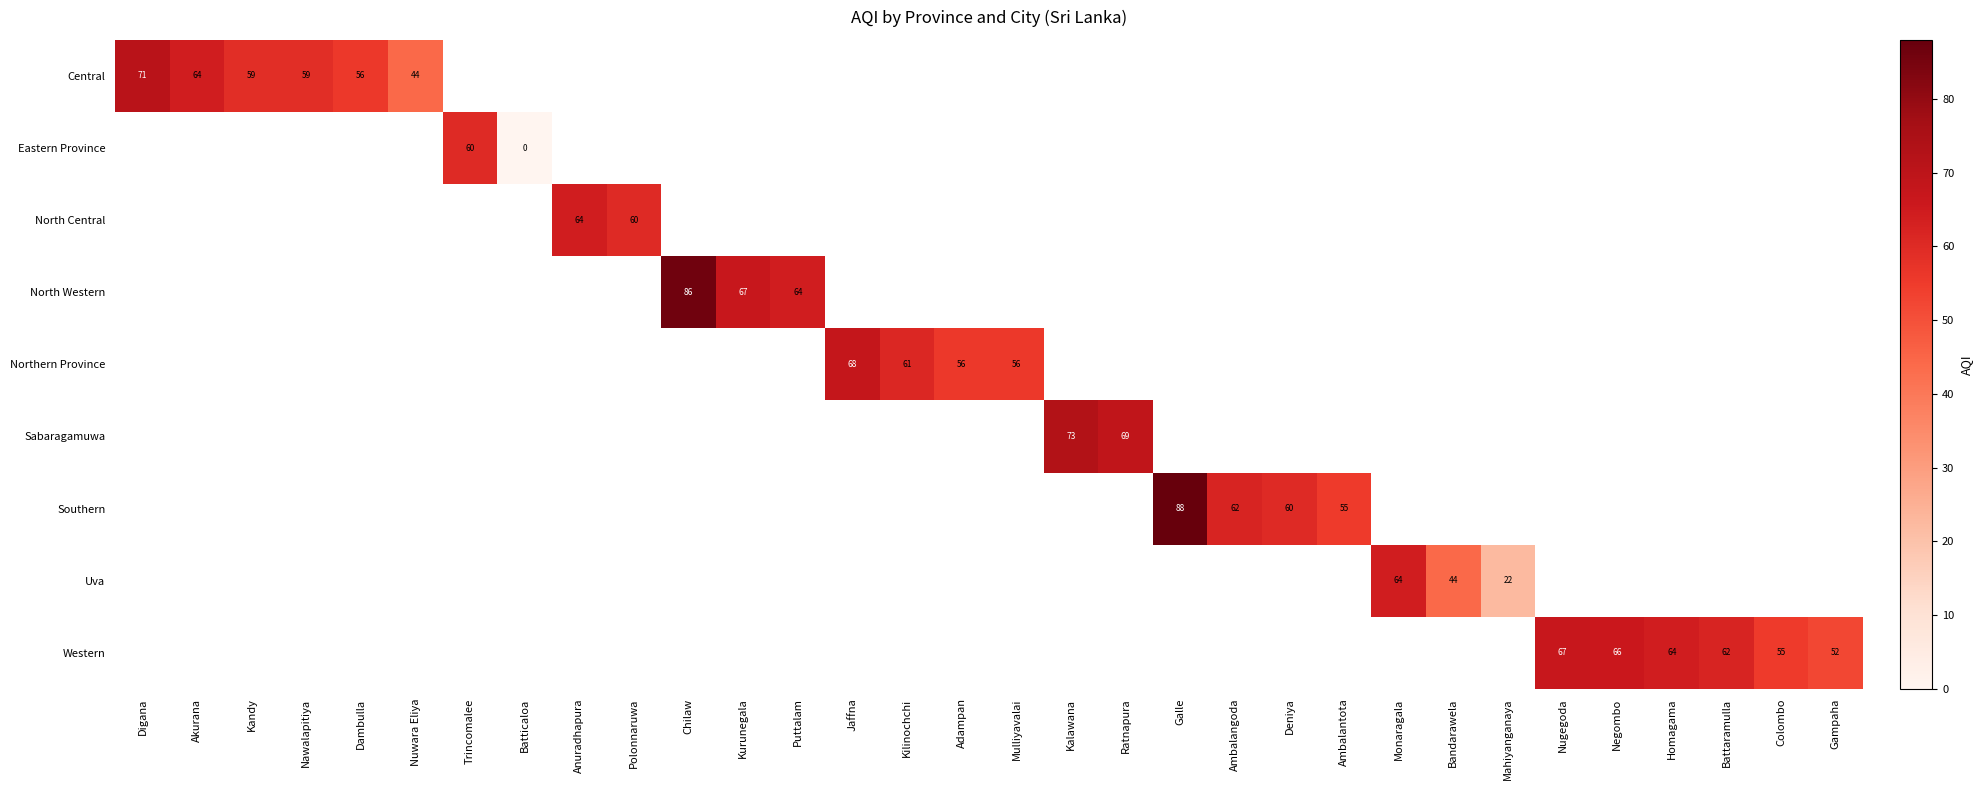

What is the maximum value shown in the chart?

88.0